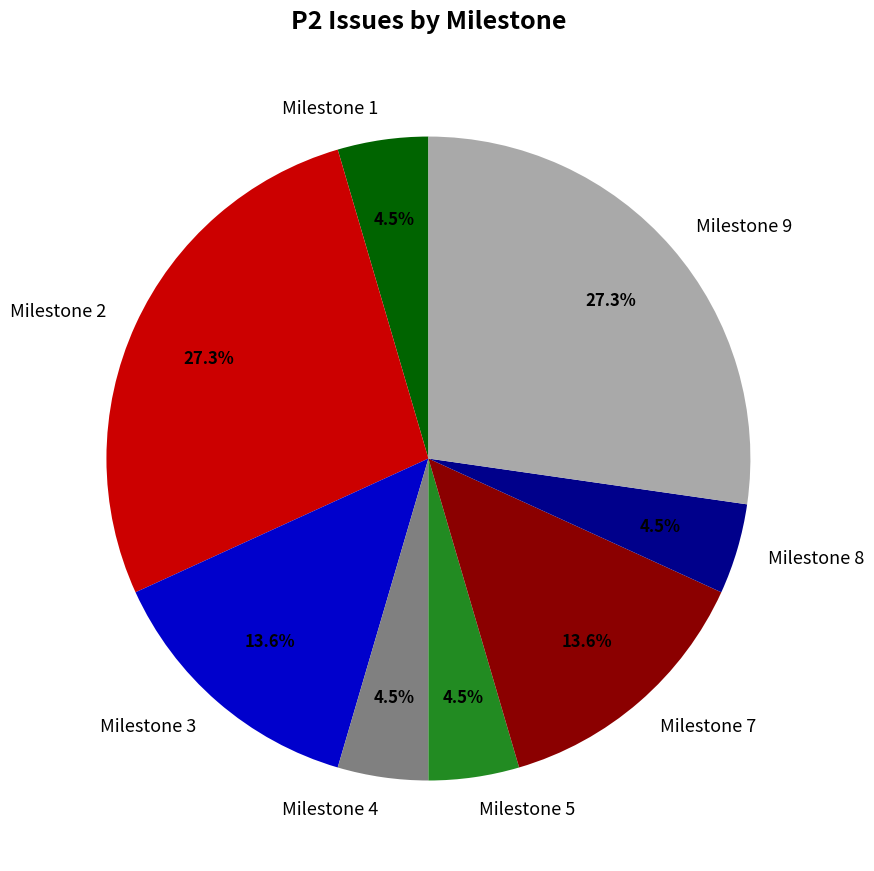

What percentage is NOT represented by Milestone 5?

95.5%